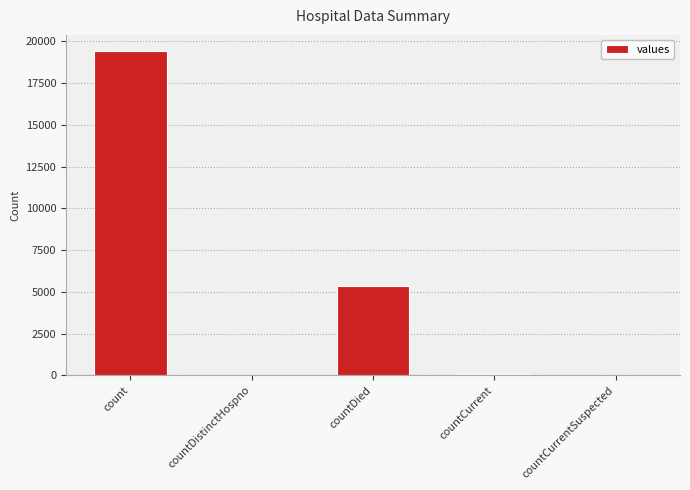

Is it true that the value at countCurrentSuspected is 0?

True